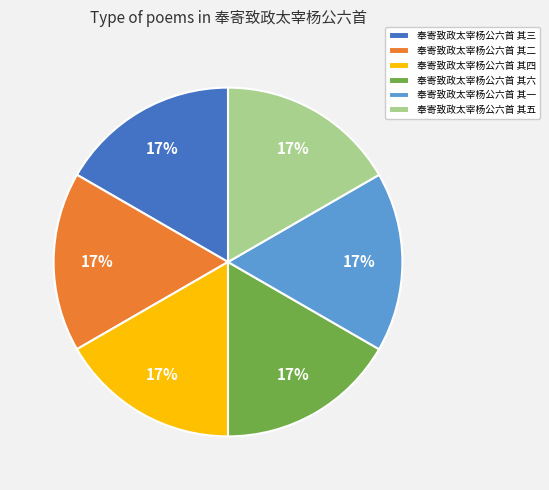

To the nearest percent, what percentage of the pie is 奉寄致政太宰杨公六首 其五?

17%